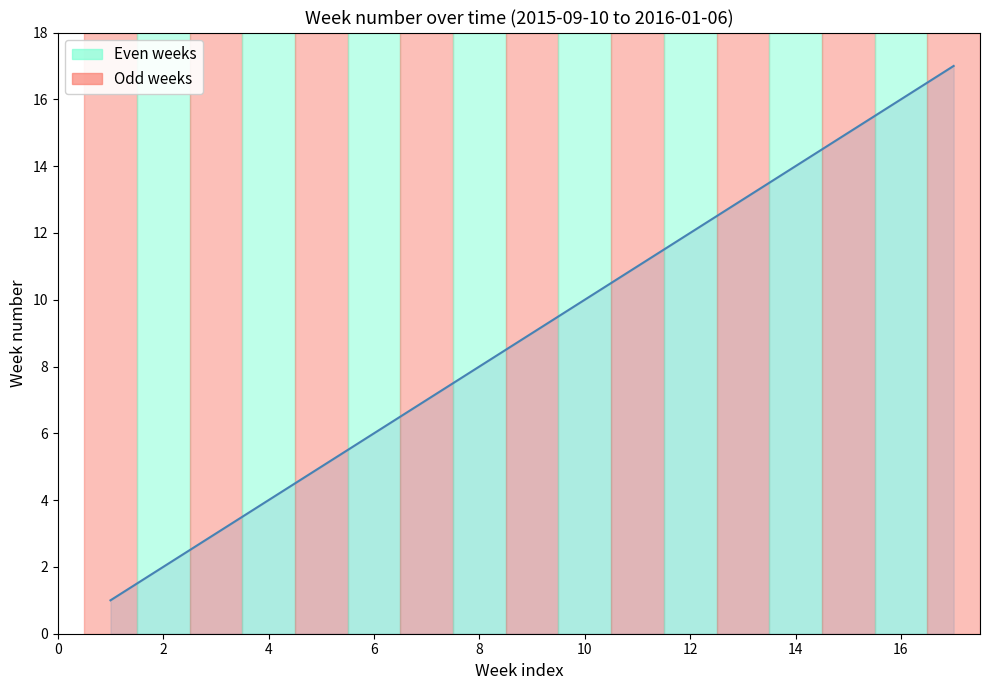

What is the maximum value shown in the chart?

17